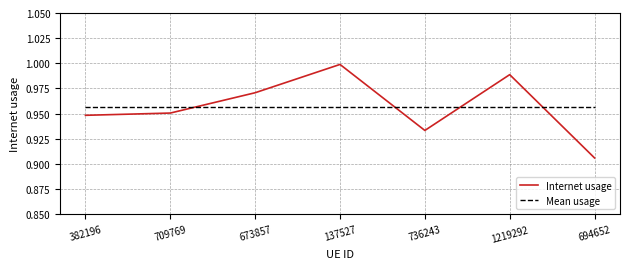

Is the value of Mean usage at 382196 greater than the value of Internet usage at 736243?

Yes